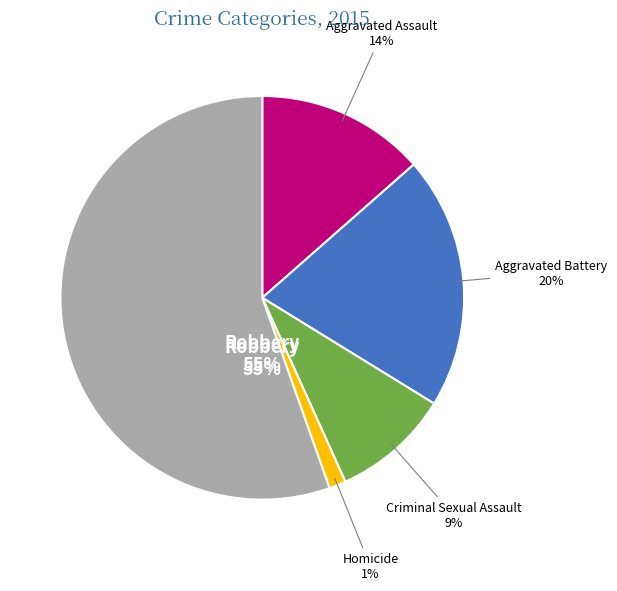

To the nearest percent, what percentage of the pie is Homicide?

1%